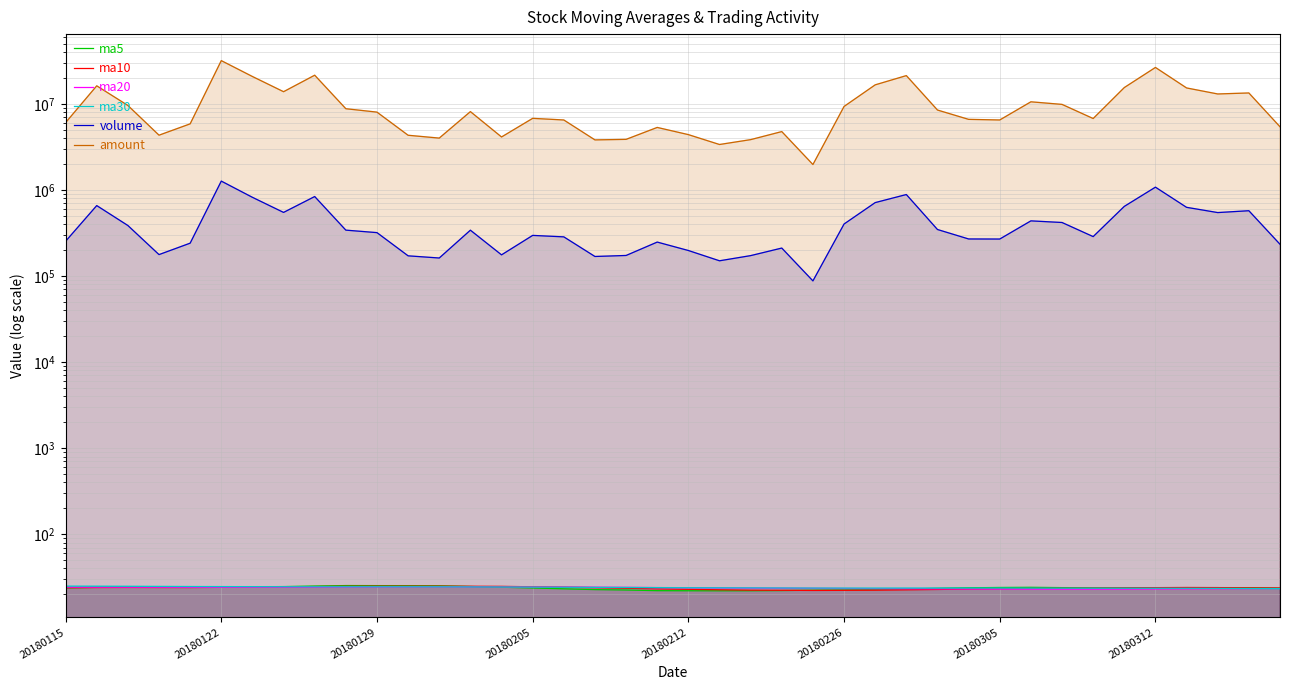

Is the value of amount at 36 greater than the value of ma5 at 20180115?

Yes